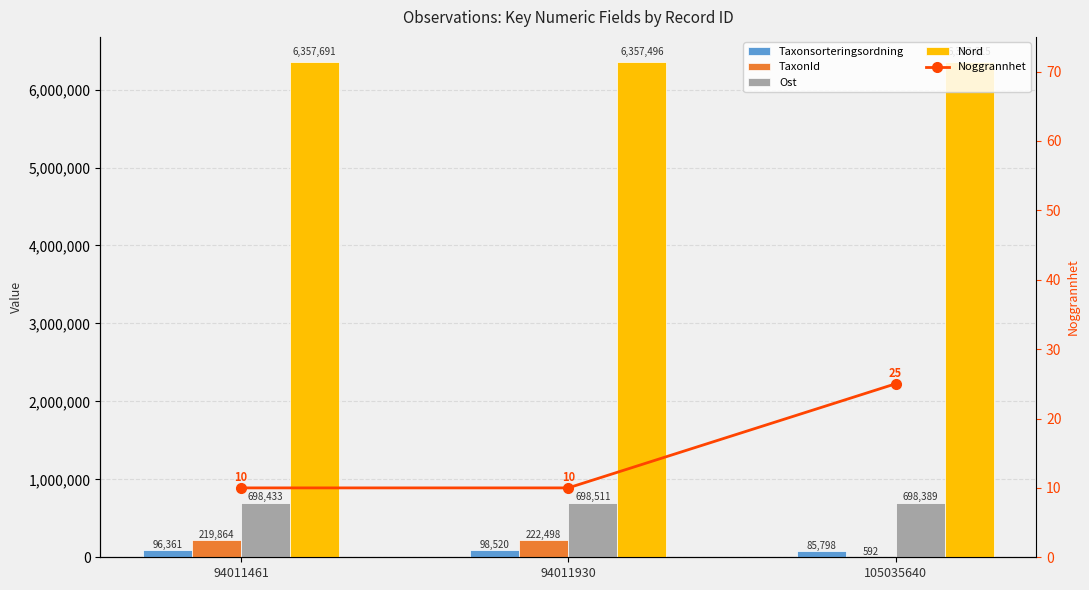

What are all the series names shown in the legend?

Taxonsorteringsordning, TaxonId, Ost, Nord, Noggrannhet